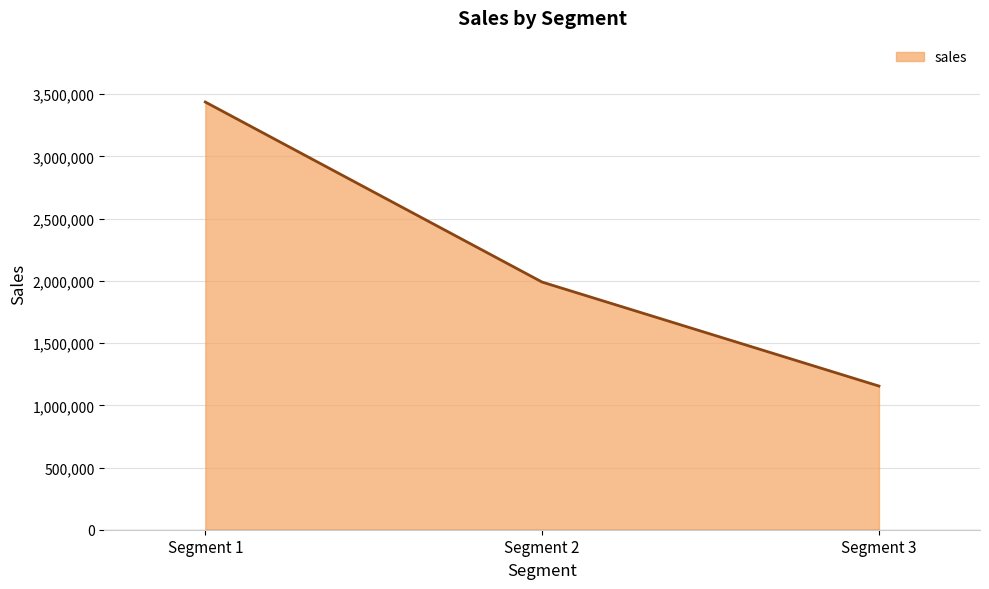

The value at Segment 3 is 355758.1. True or false?

False